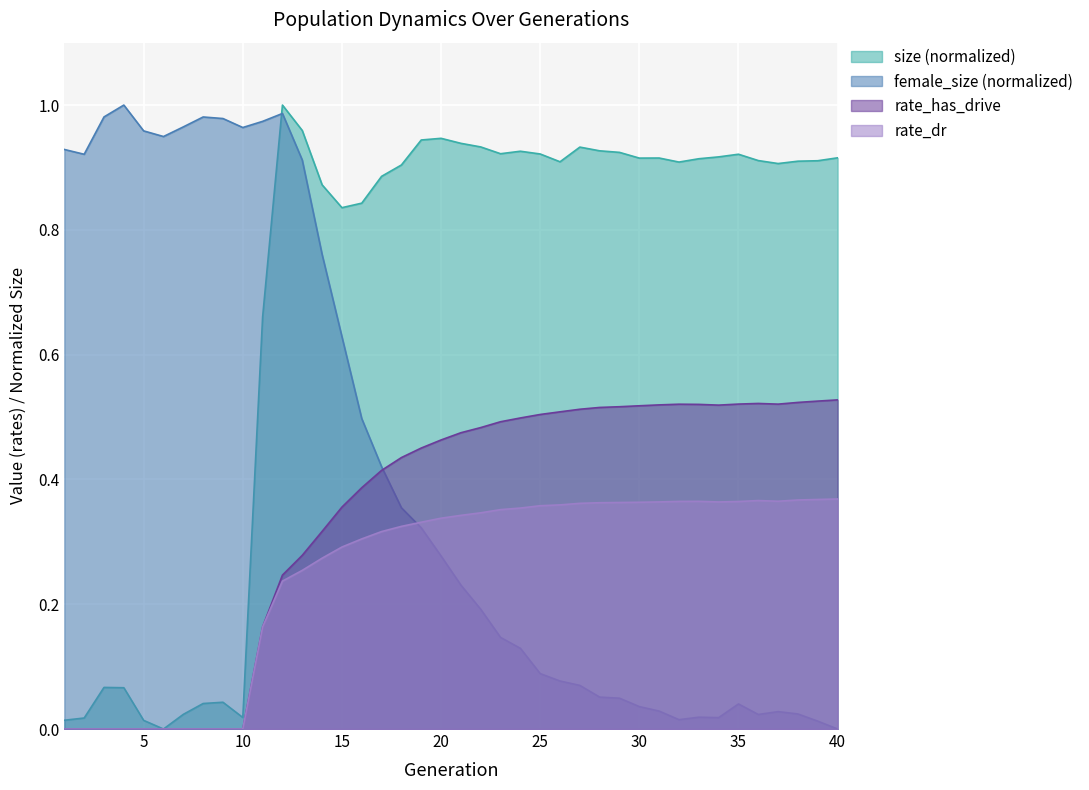

What is the difference between the second highest and minimum values in the rate_dr series?

0.4